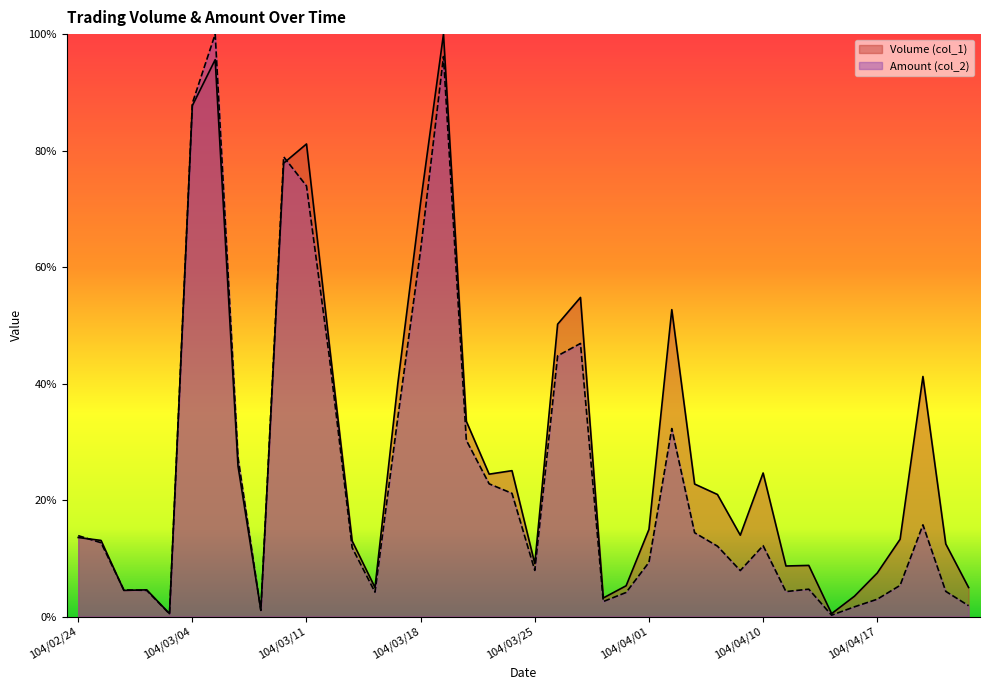

True or false: Amount (col_2) has a value of 0.4 at 104/03/26.

True